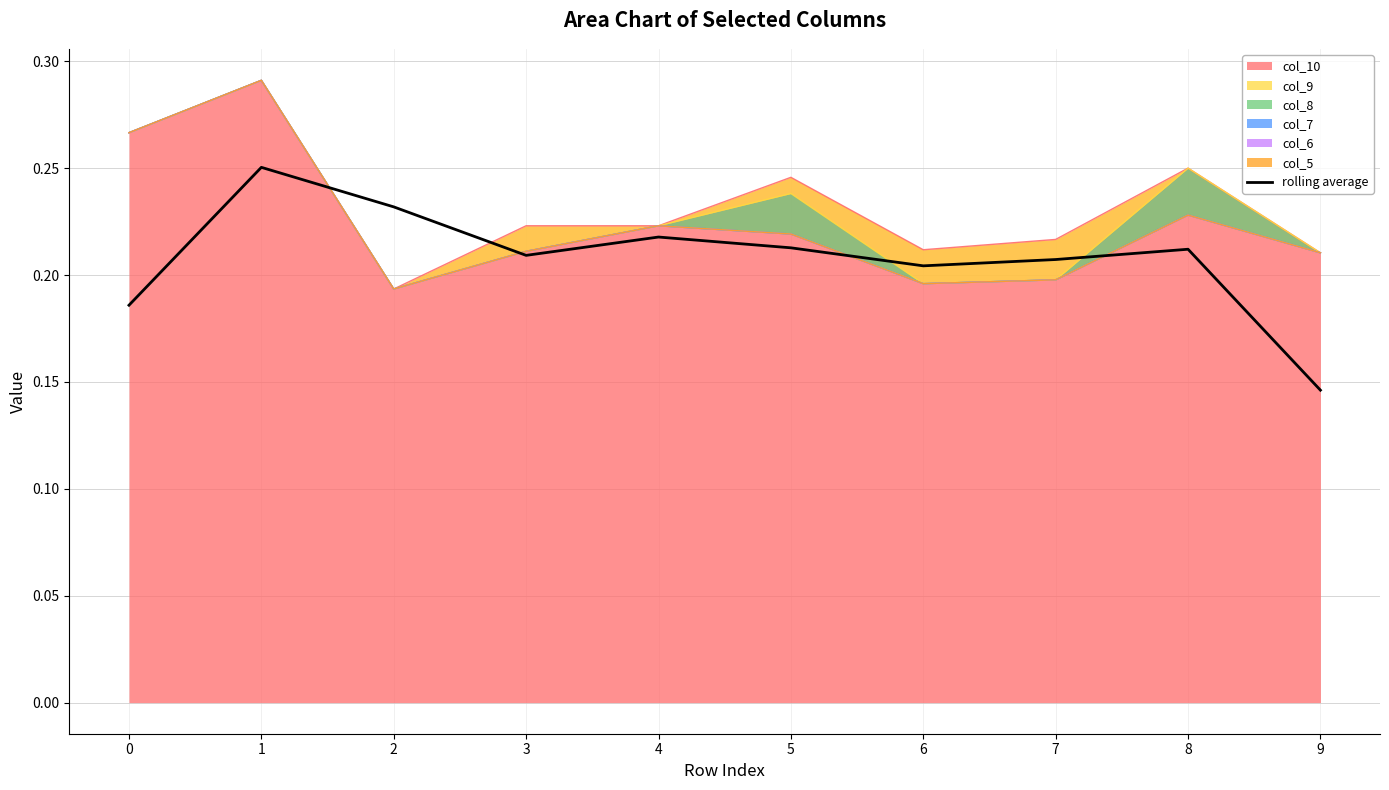

Is it true that the value at 7 is 0.1?

False